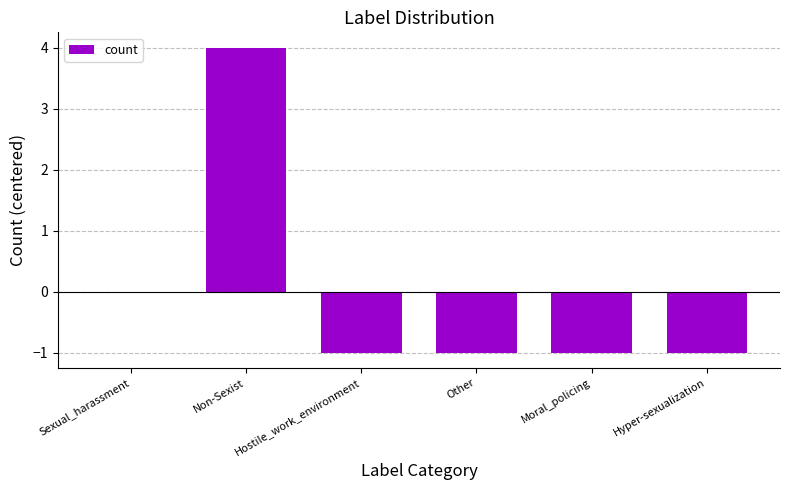

The chart shows a value of -1 at Hostile_work_environment. True or false?

True